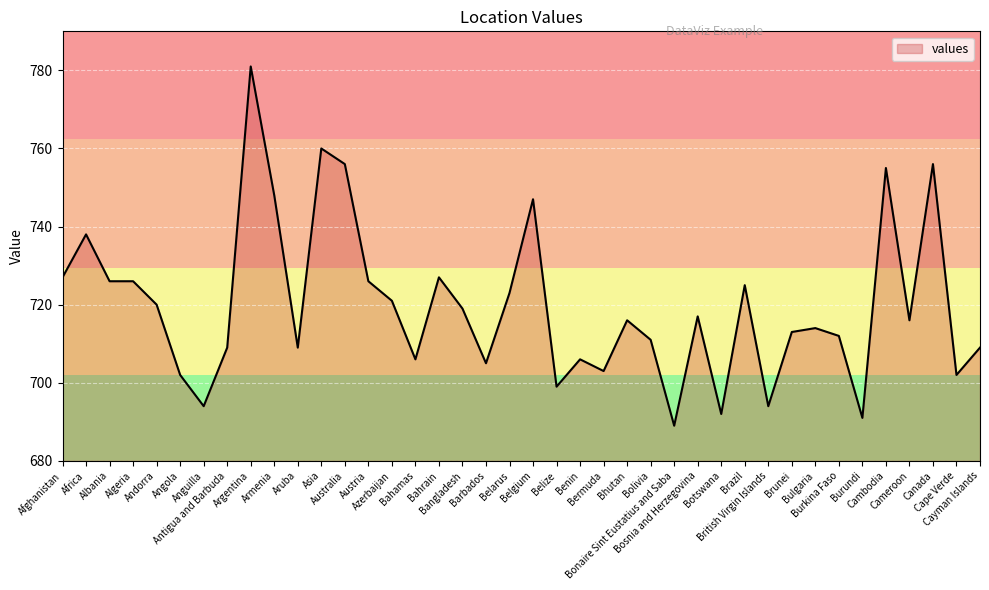

What is the sum of all values?

28790